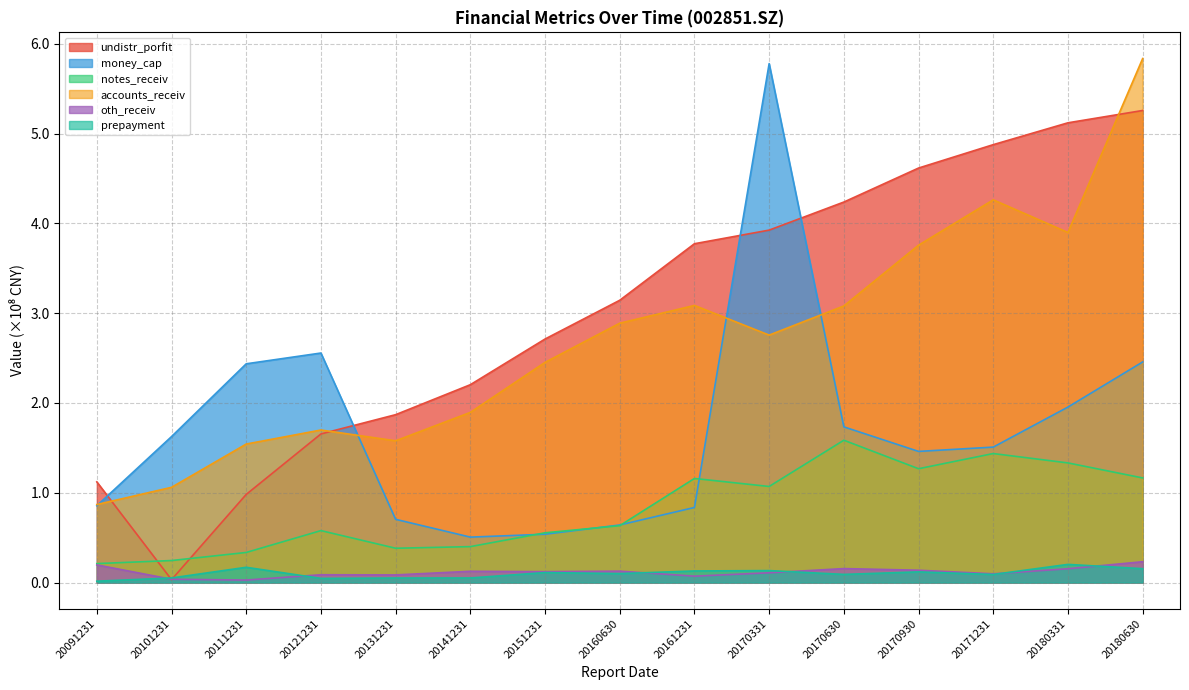

The oth_receiv series shows 0.3 at 20091231. True or false?

False